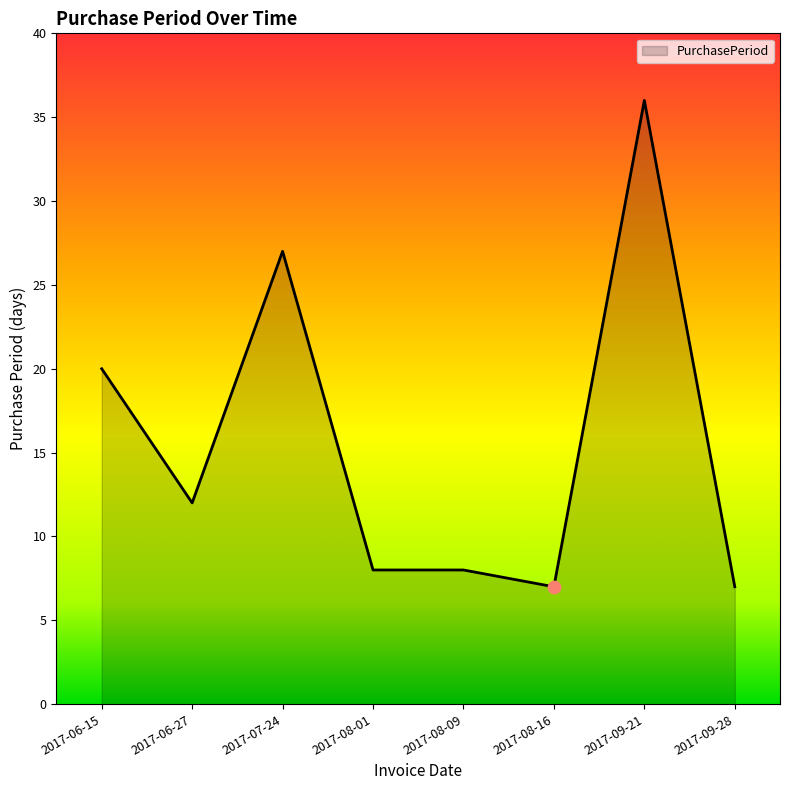

Between 2017-08-01 and 2017-09-28, which is larger?

2017-08-01